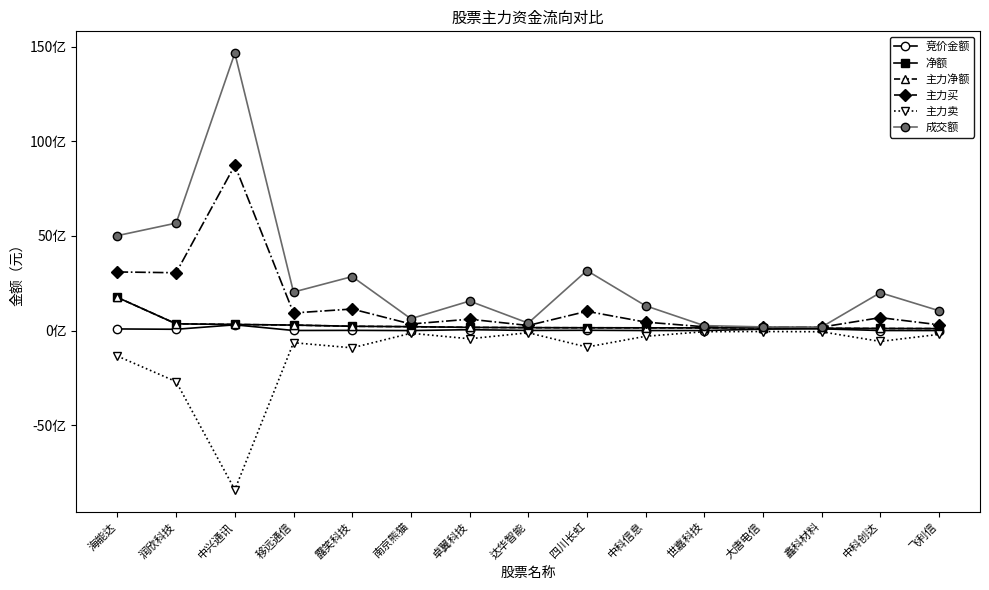

Is it true that 成交额 equals 1182783401 at 海能达?

False